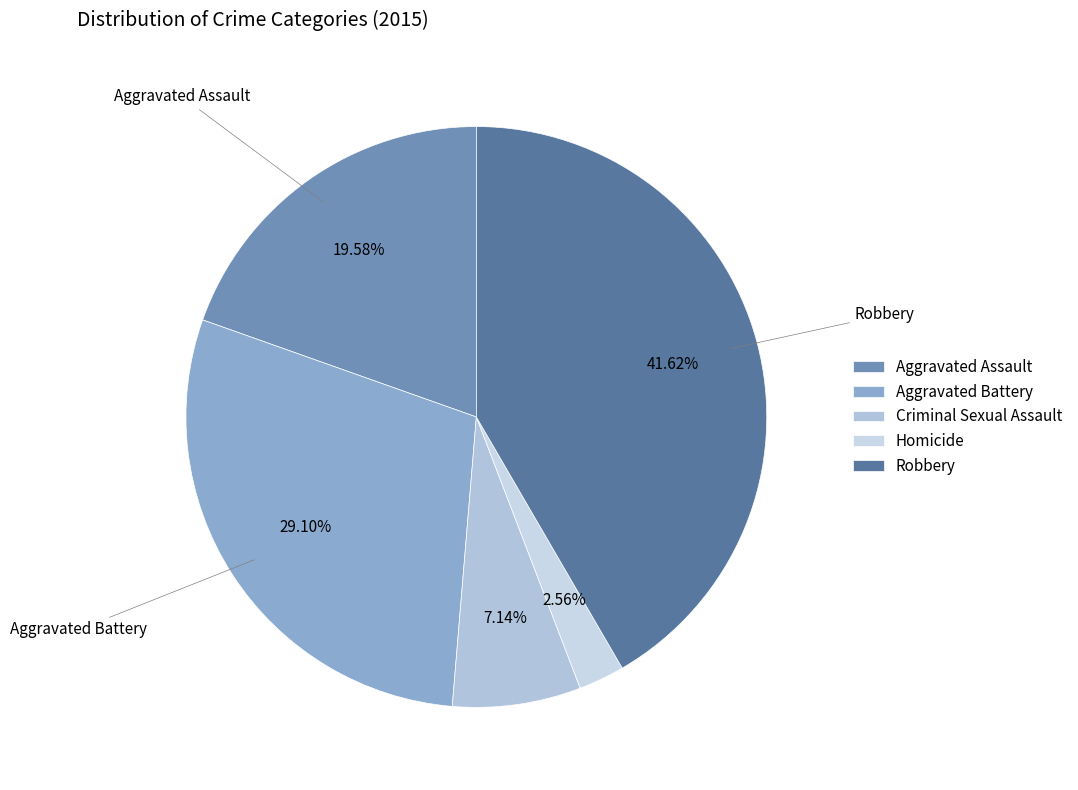

Is it true that Criminal Sexual Assault is 7% of the pie?

True